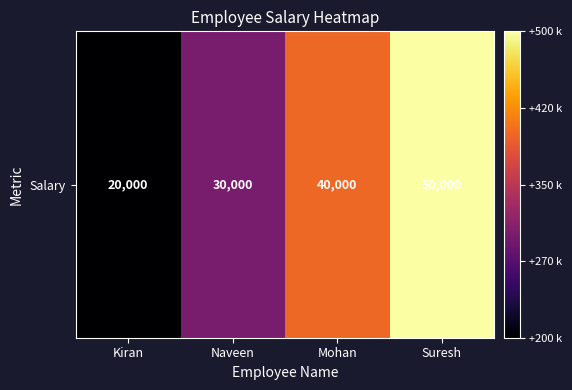

Between Naveen and Mohan, which is larger?

Mohan